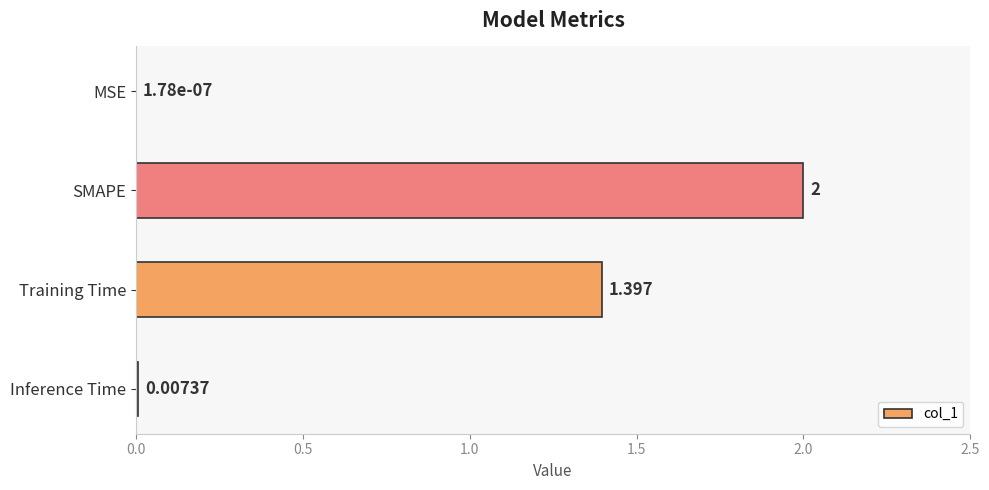

At which label is the value closest to 1?

Training Time